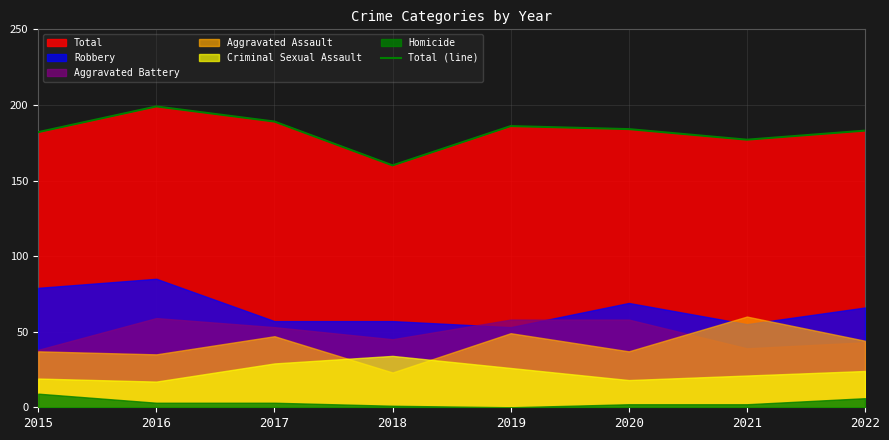

Is it true that the value at 2016 is 199?

True